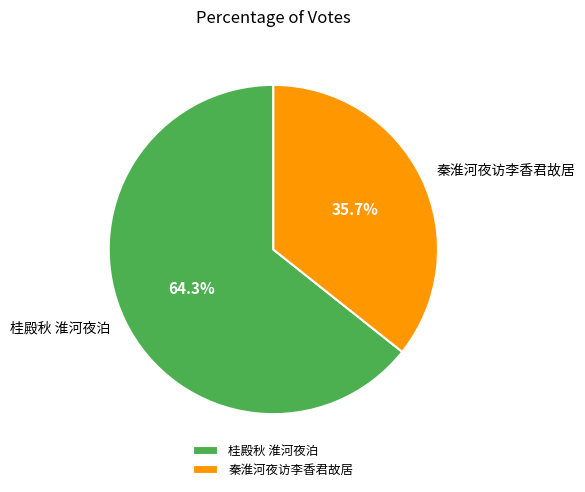

How many slices are in this pie chart?

2